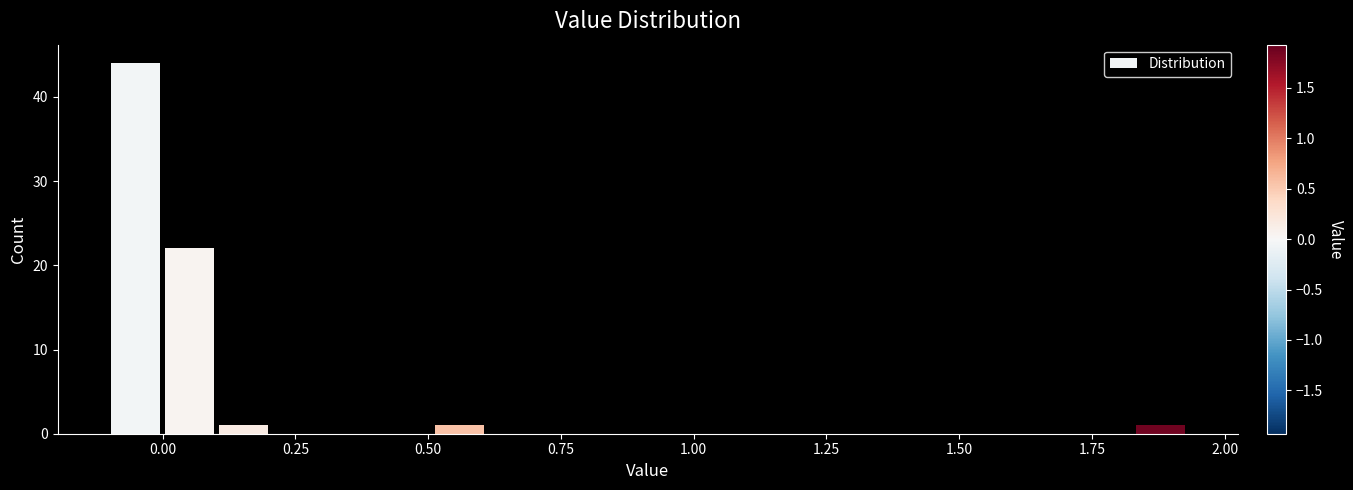

Read against the x-axis, roughly where is the centre of the tallest bar?

-0.05